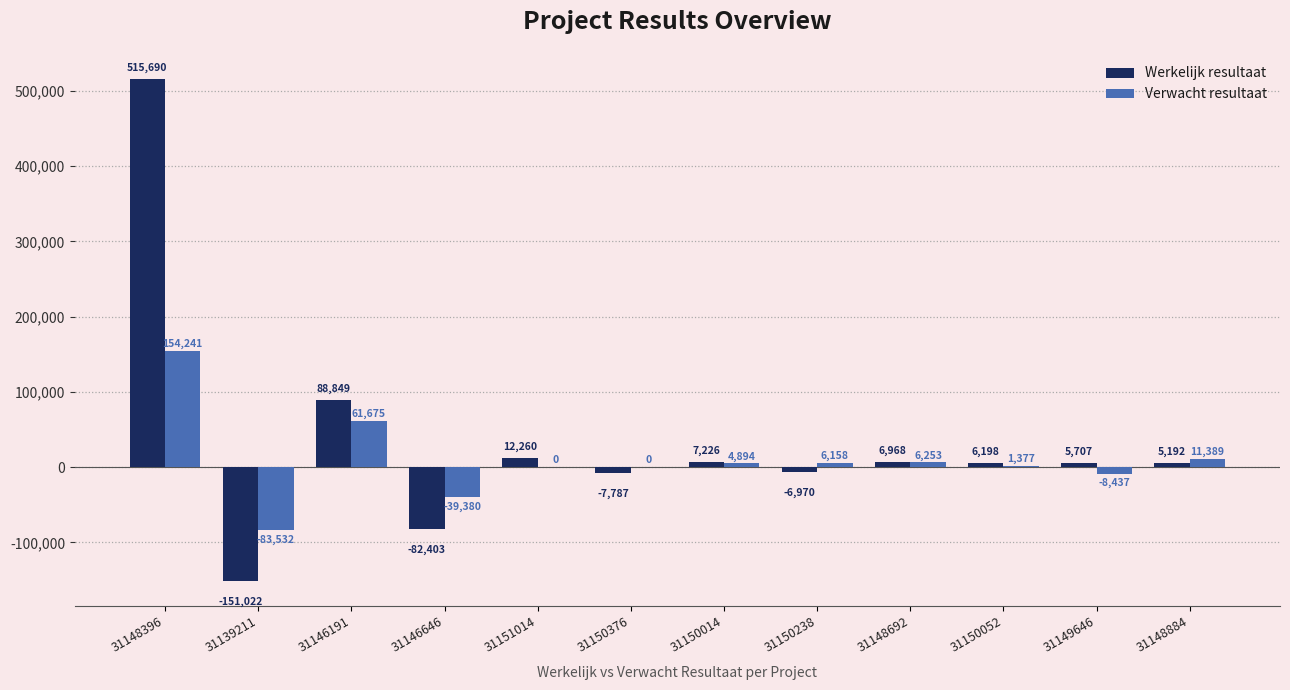

Which series has the largest range (max minus min)?

Werkelijk resultaat